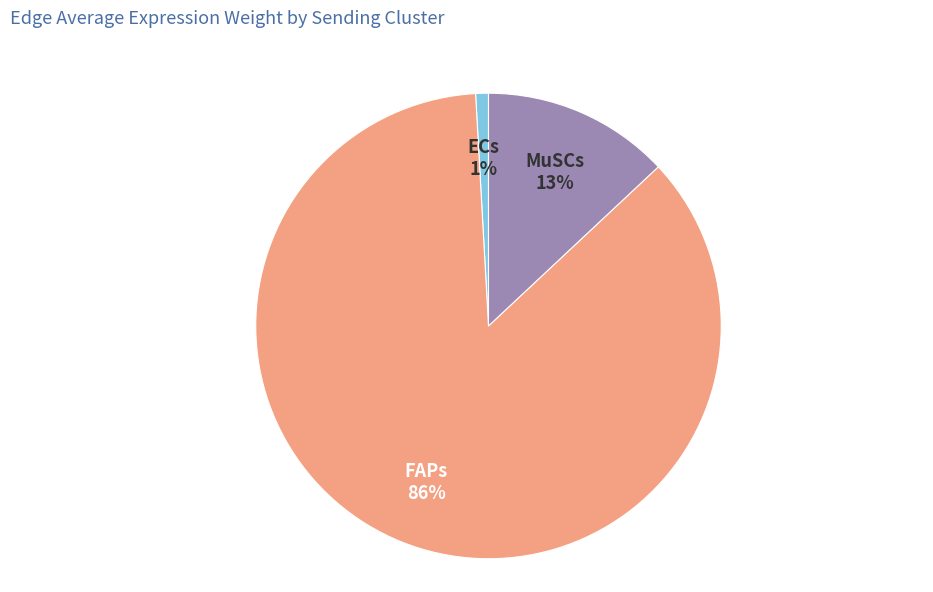

Which has a higher value, ECs or MuSCs?

MuSCs